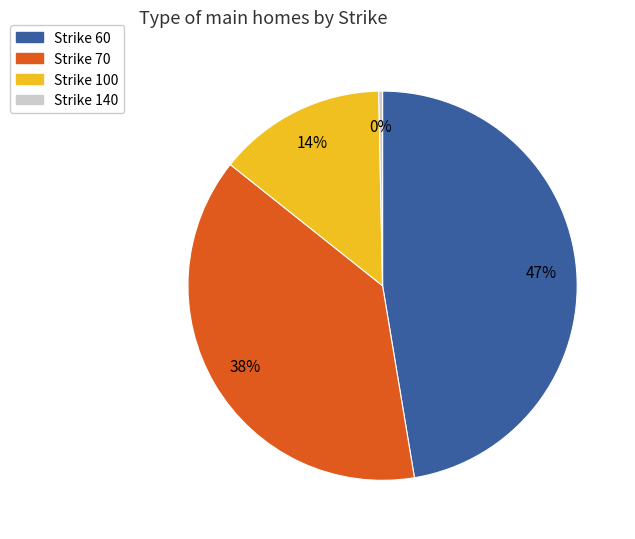

To the nearest percent, what is the difference between the largest and smallest slice percentages?

47%